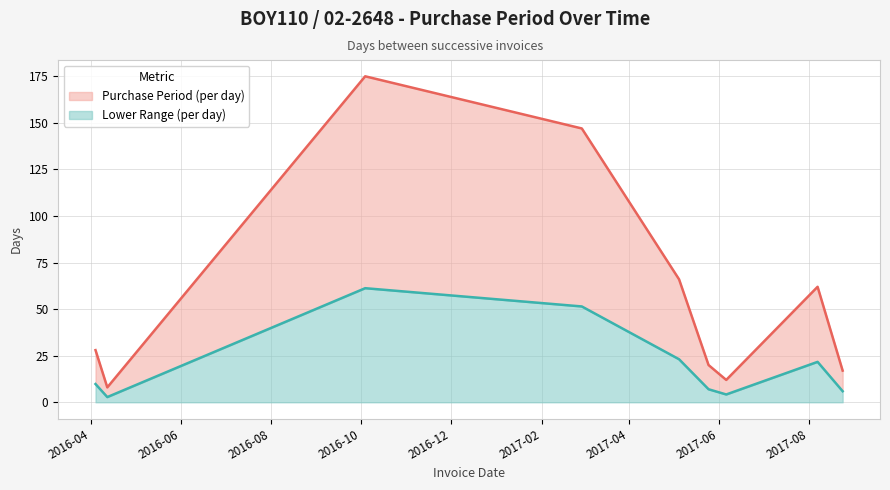

What is the value of the 6th point from the left?

20